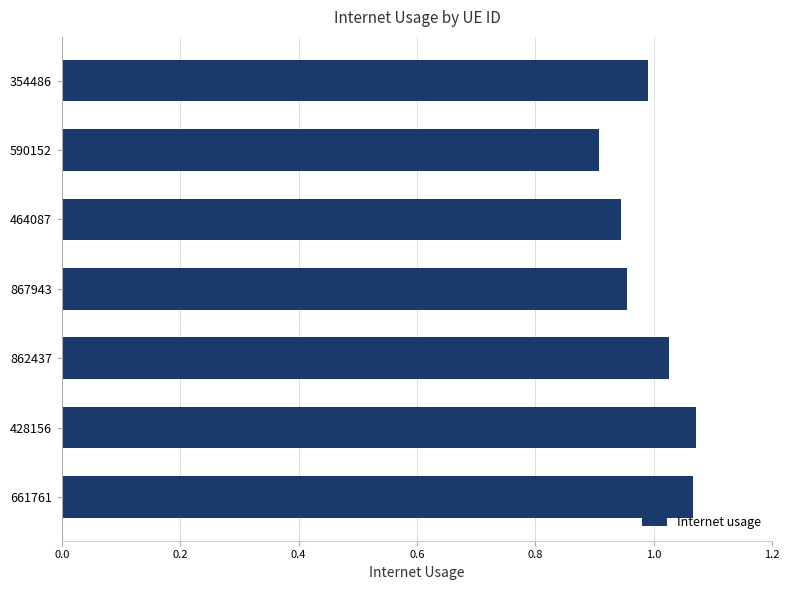

The value at 867943 is 1.6. True or false?

False